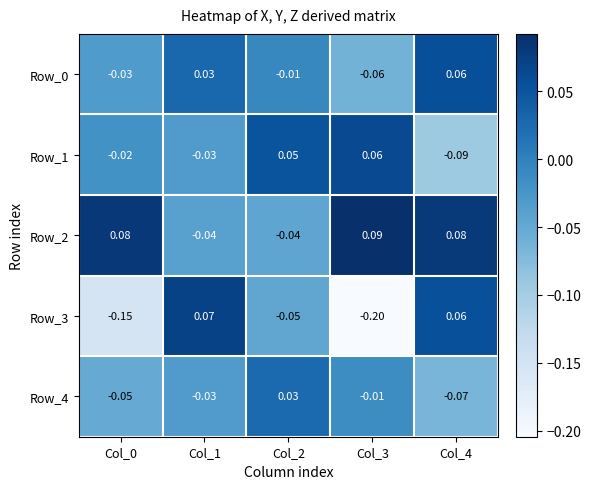

At how many categories does at least one series exceed 0?

5